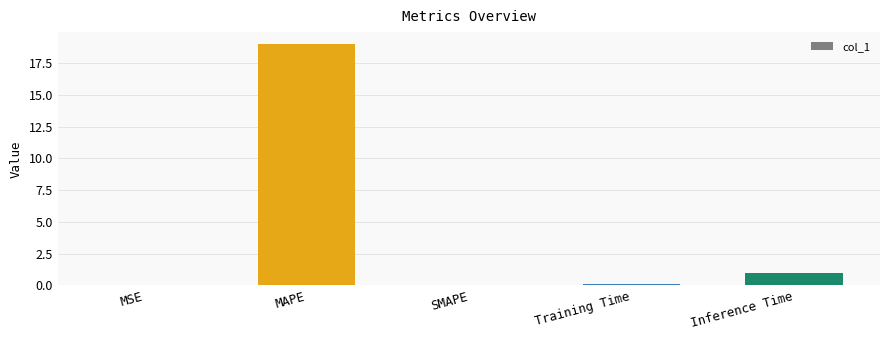

True or false: the data shows 19.0 at MAPE.

True